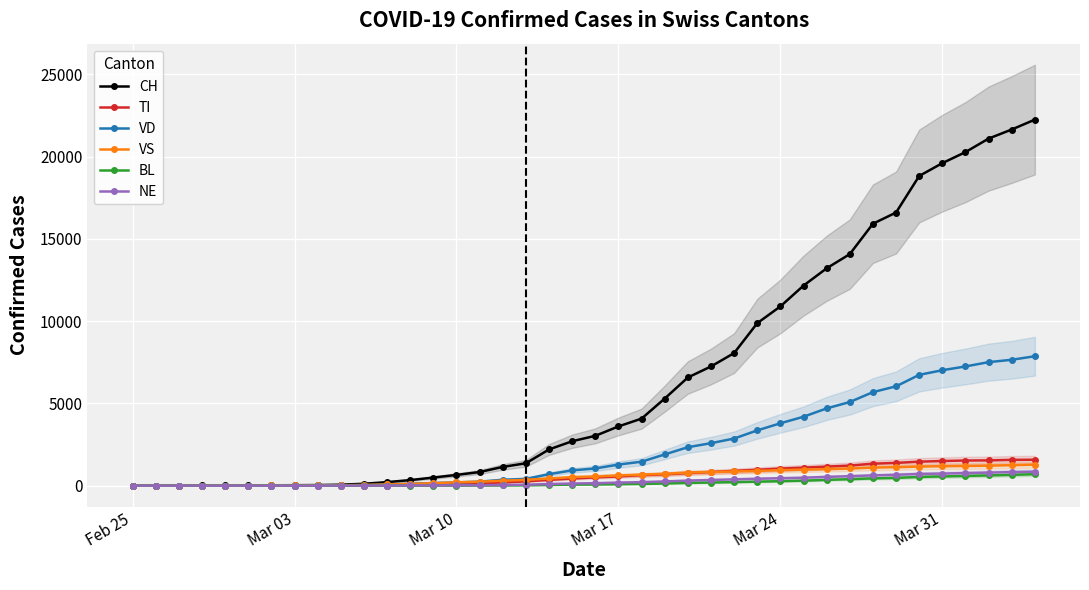

What is the highest value of the TI series?

1576